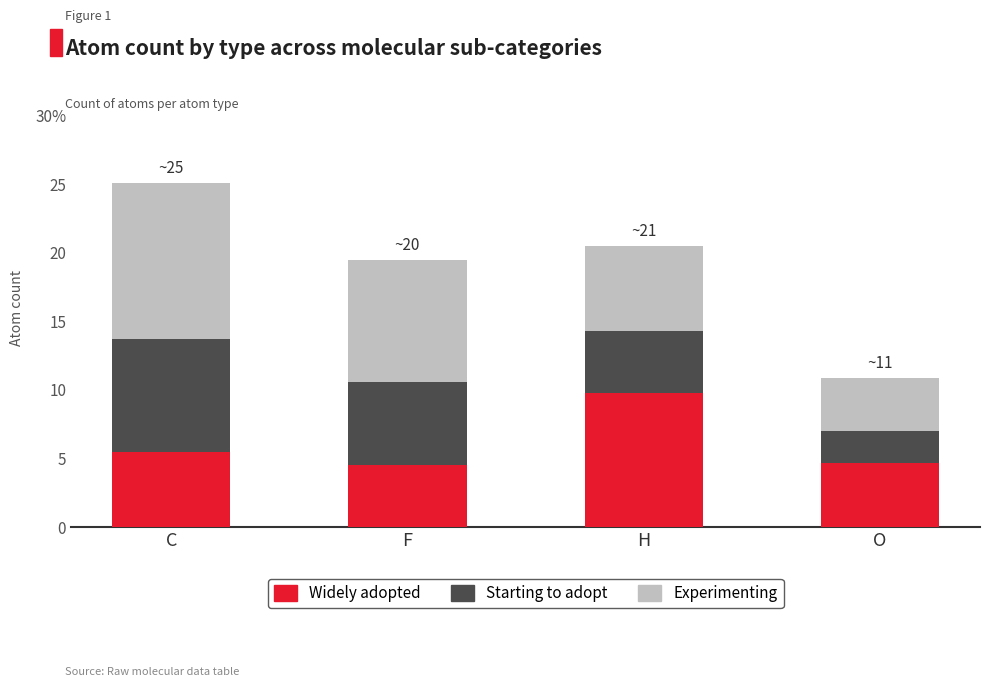

What are all the series names shown in the legend?

Widely adopted, Starting to adopt, Experimenting